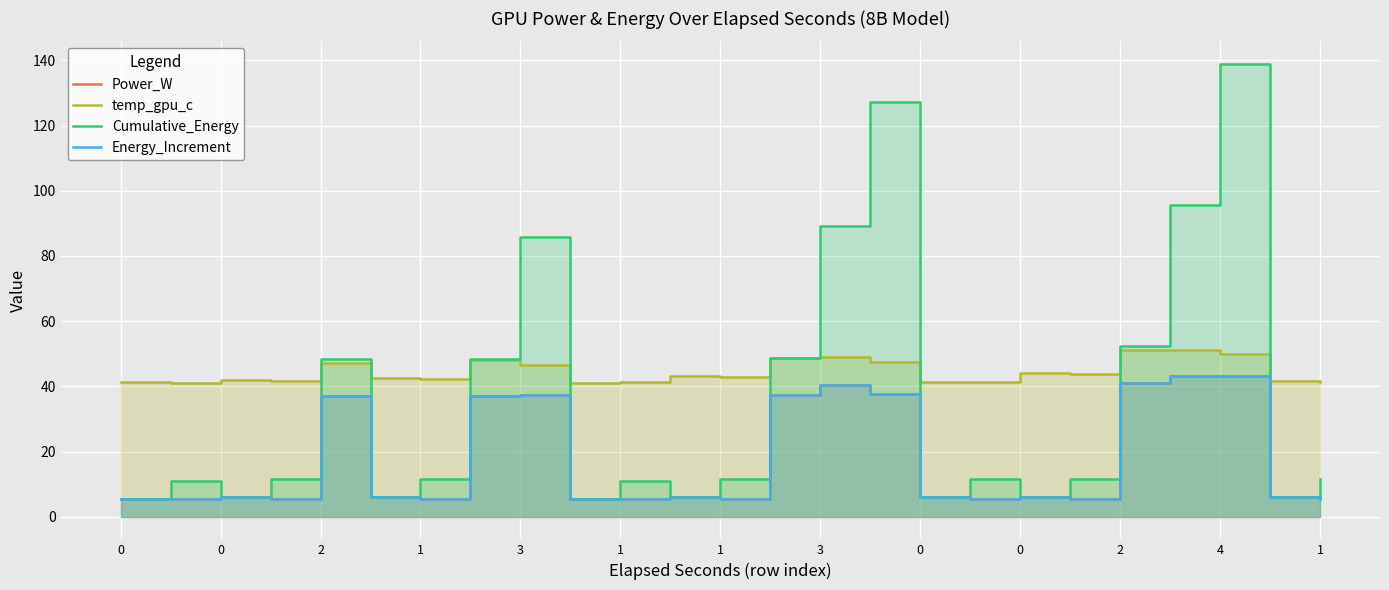

How many lines are shown in the chart?

4